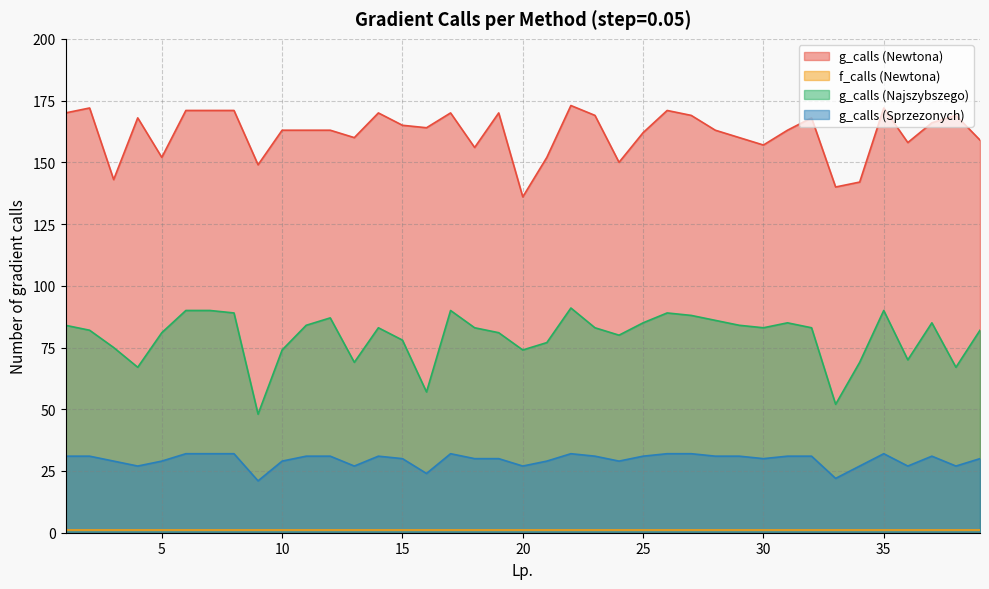

True or false: g_calls (Sprzezonych) and g_calls (Newtona) intersect in this chart.

False